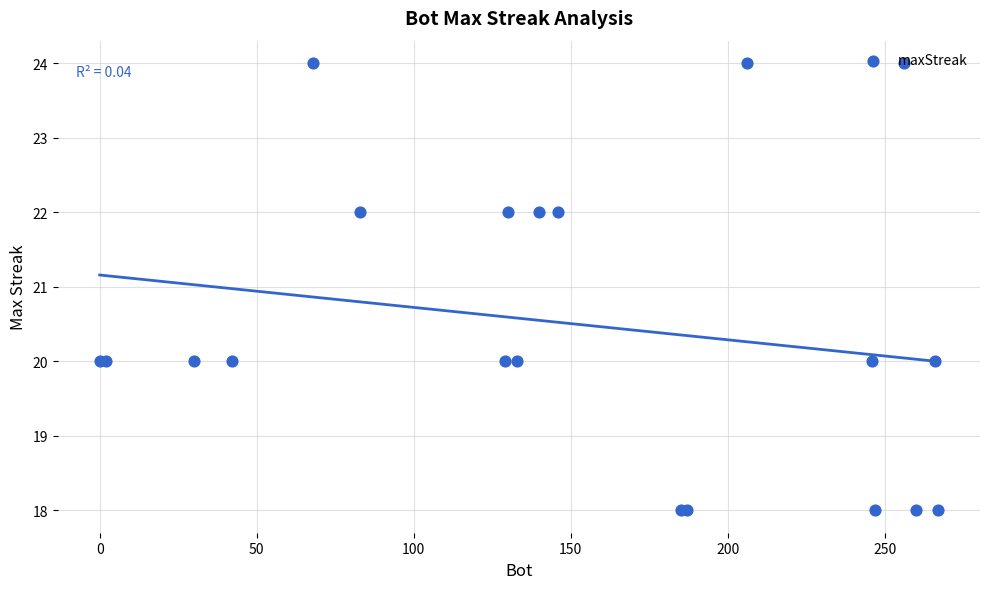

What is the change in value from 50 to 250?

-2